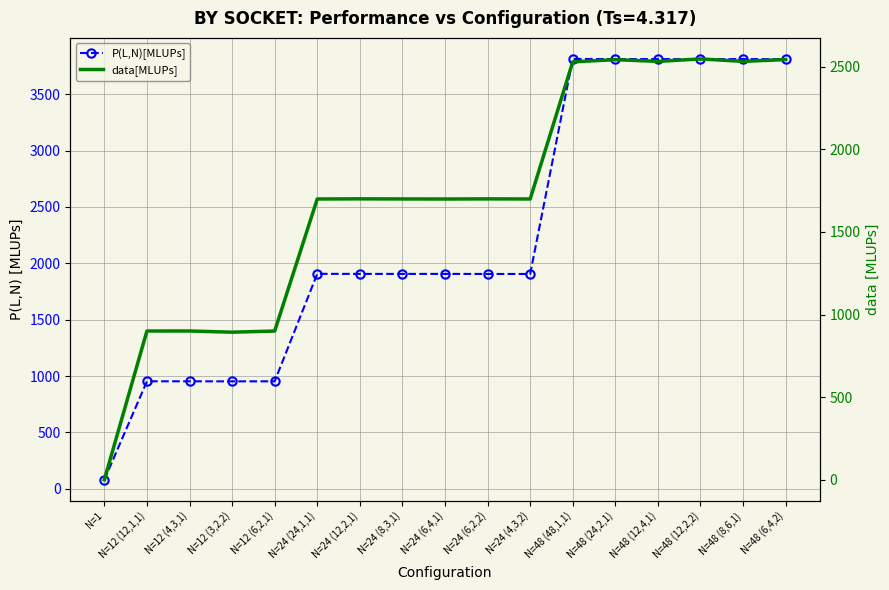

What position from the right is N=12 (3,2,2)?

14